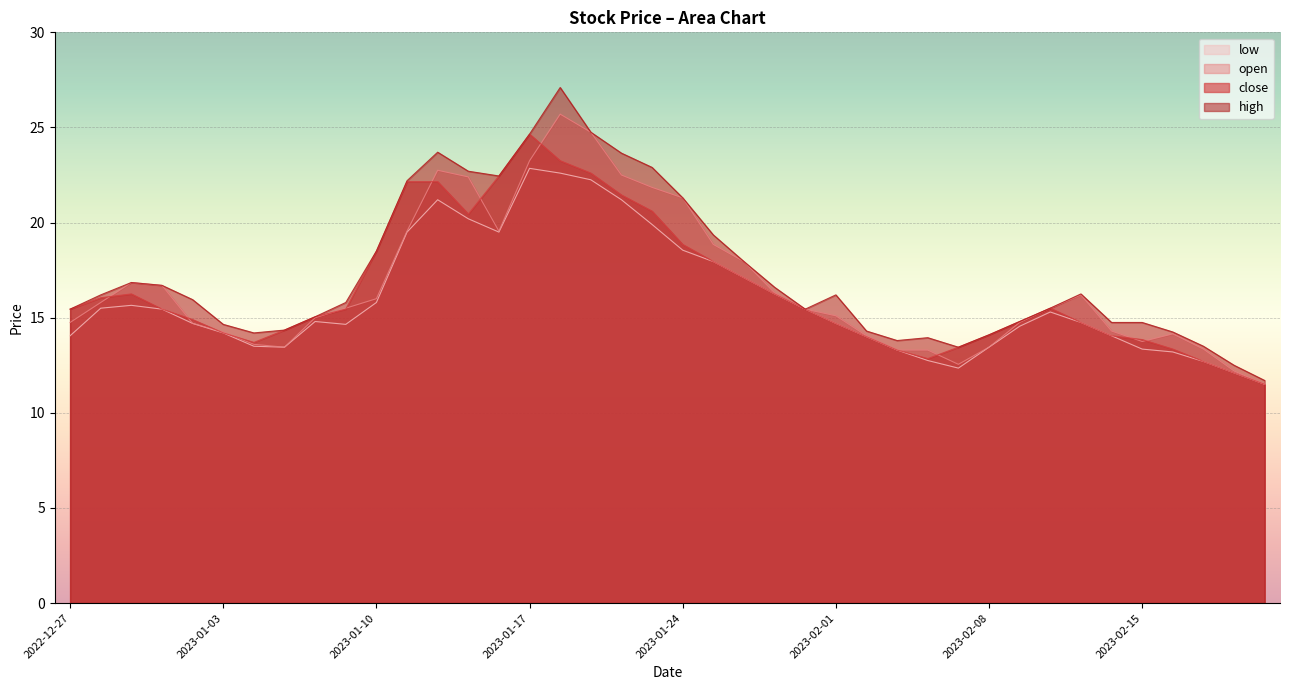

Is the value of close at 2023-01-11 greater than the value of open at 2023-01-03?

Yes